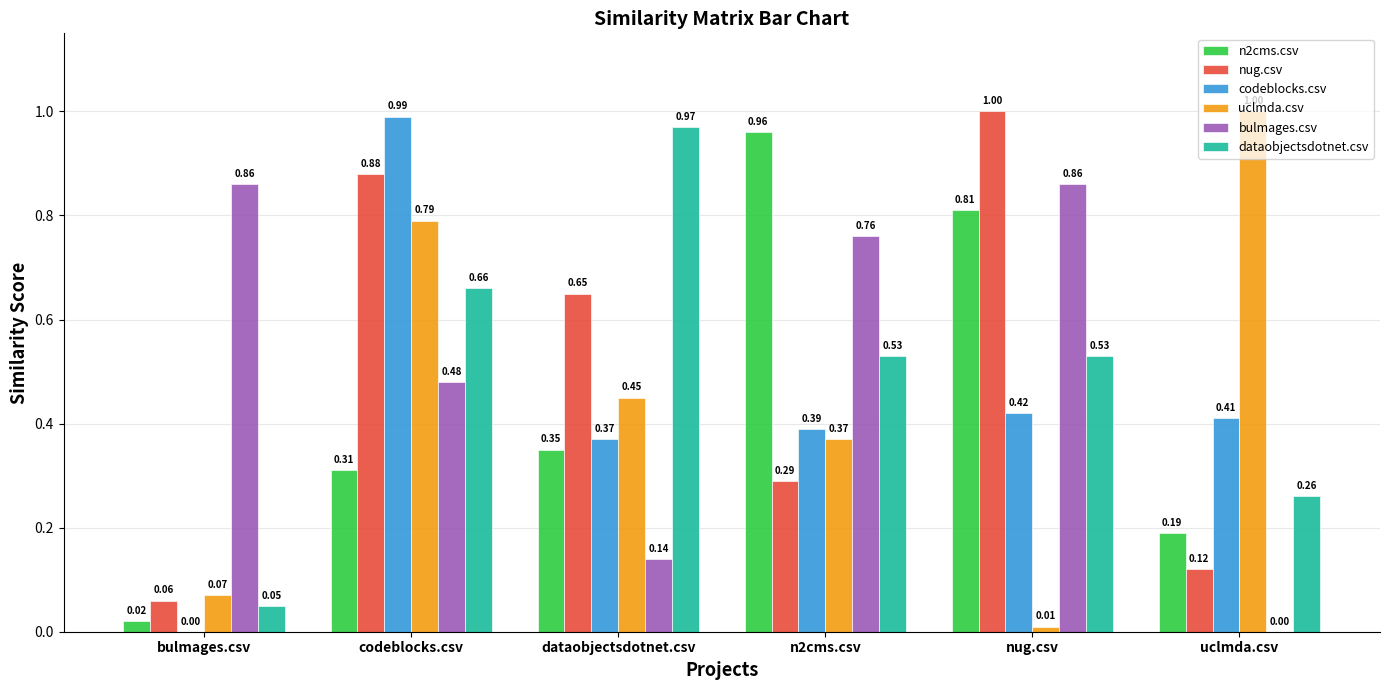

What is the sum of all bulmages.csv values?

3.1